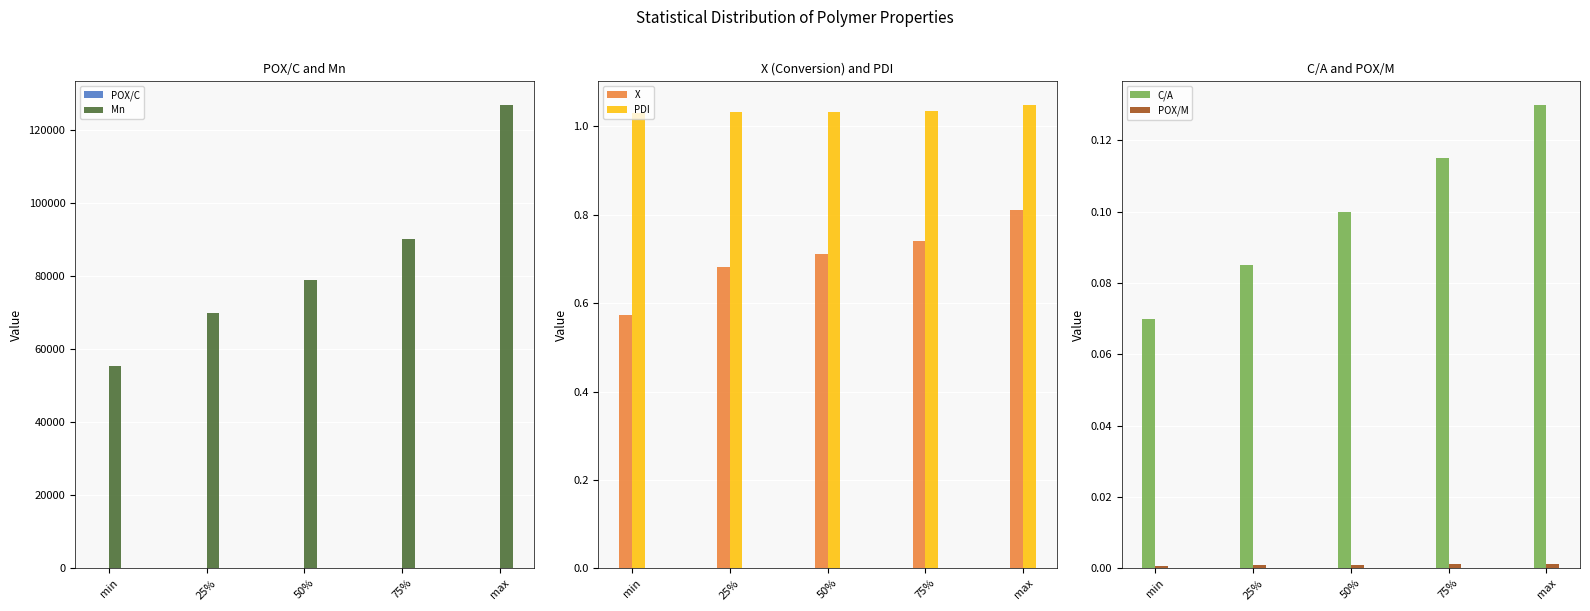

How many categories are shown in the chart?

5